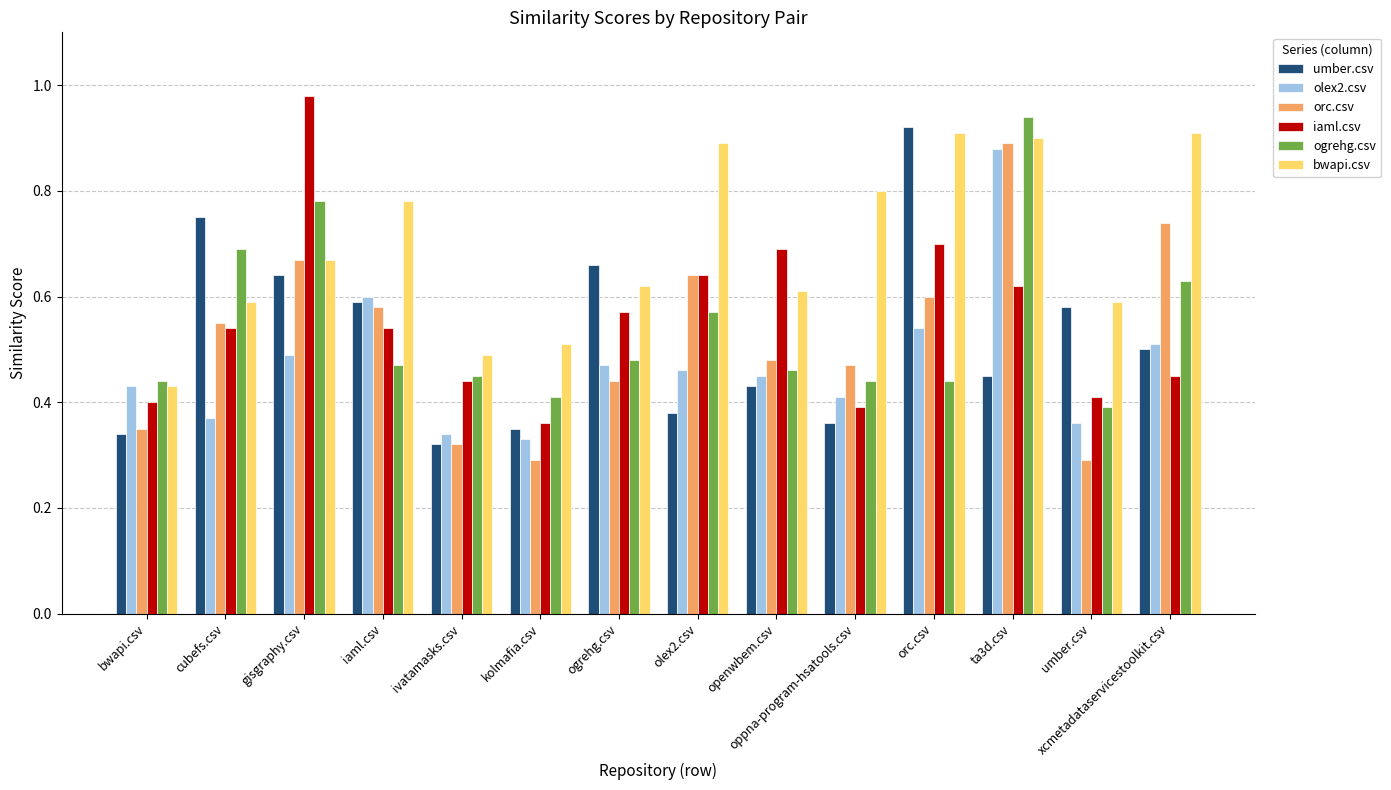

Does the chart contain stacked bars?

No